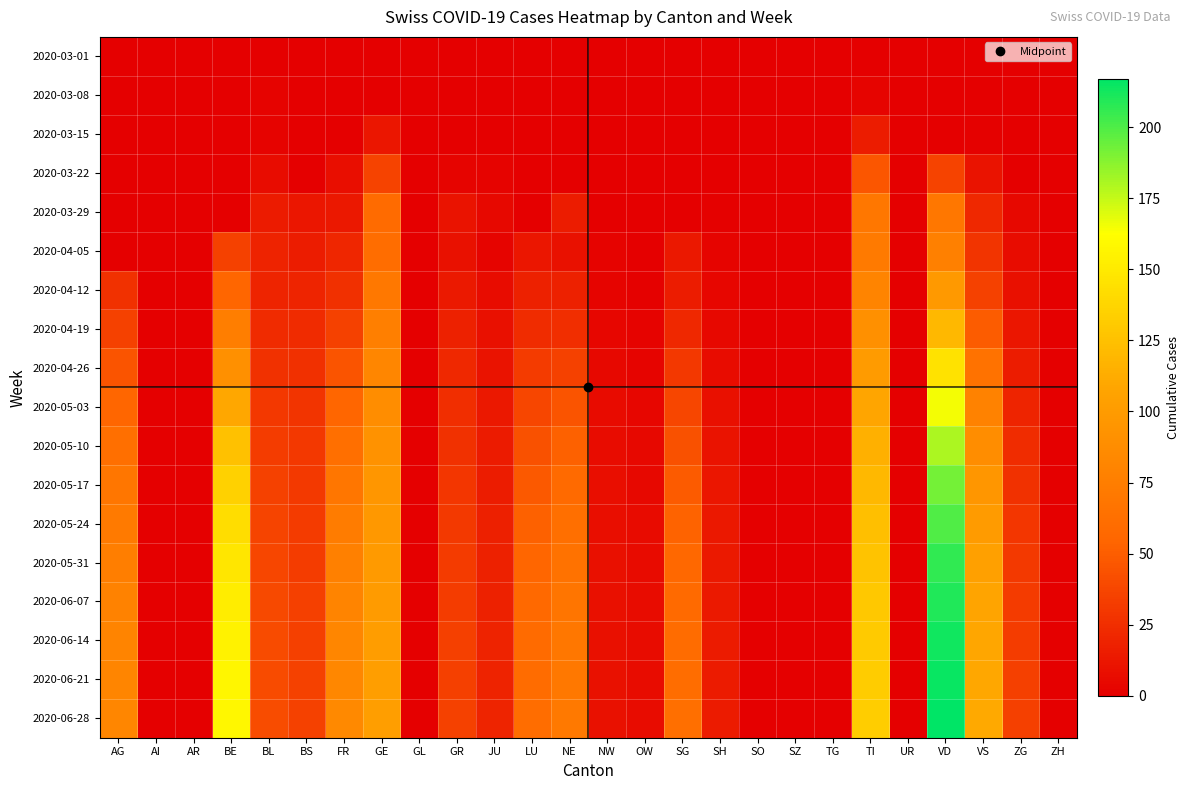

Which label corresponds to the largest value in the chart?

VD